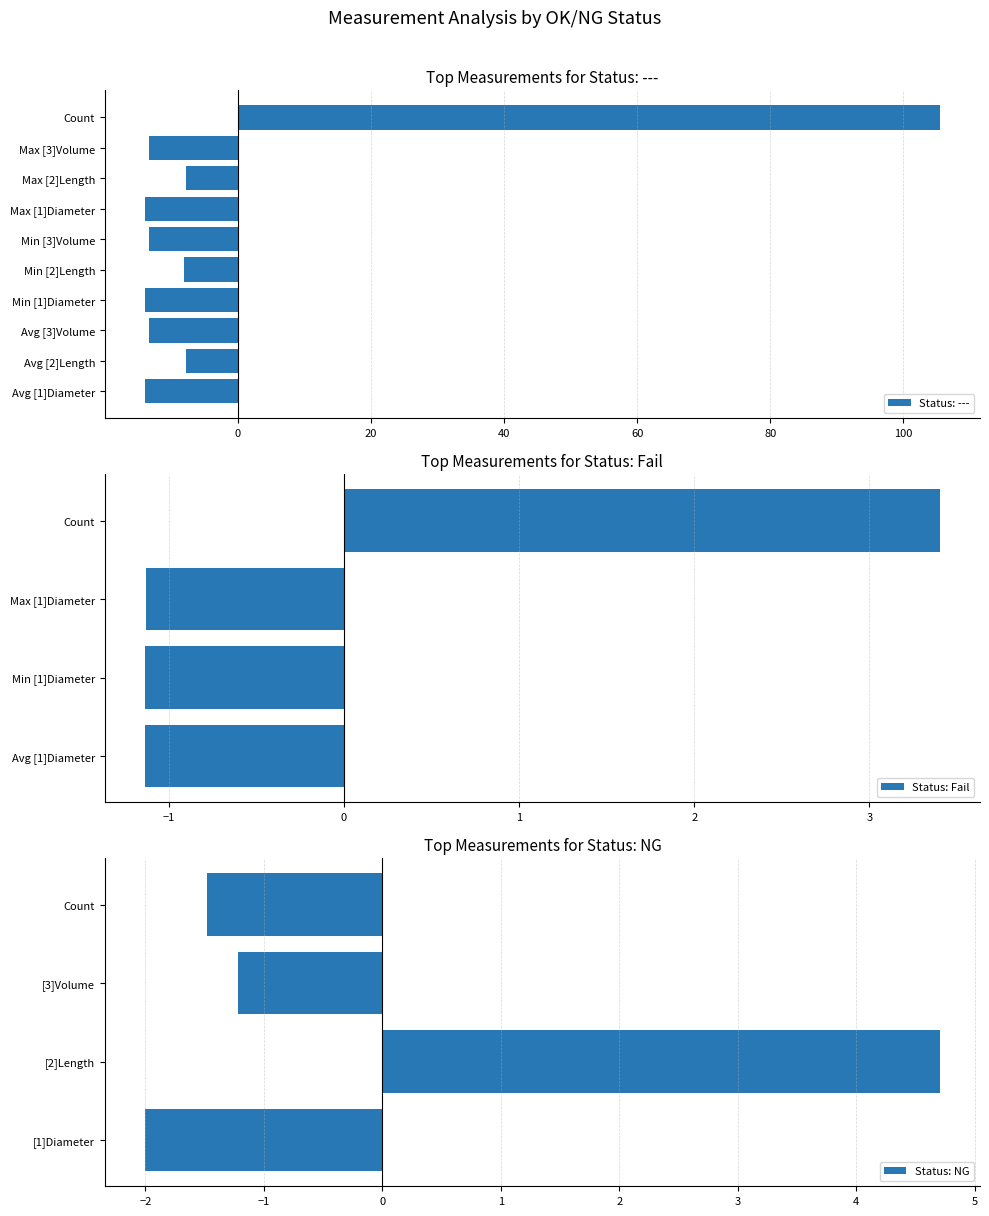

How many values in the Status: Fail series are below -1?

3